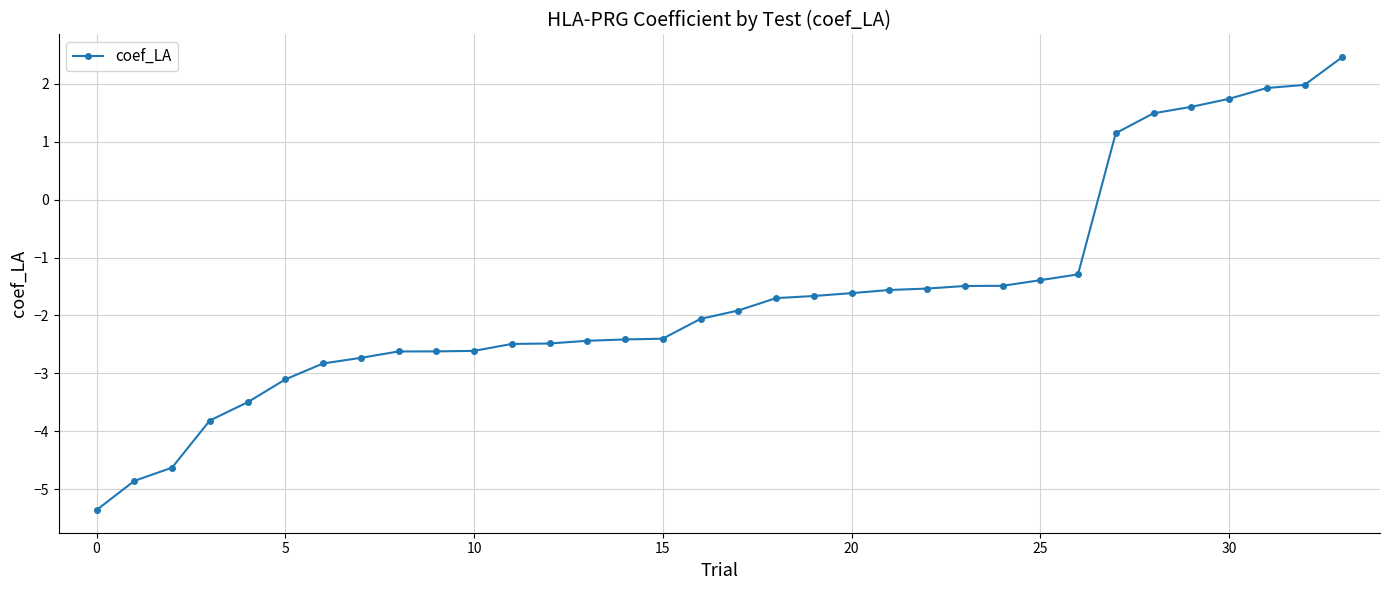

Is this an area chart (filled region under the line)?

No